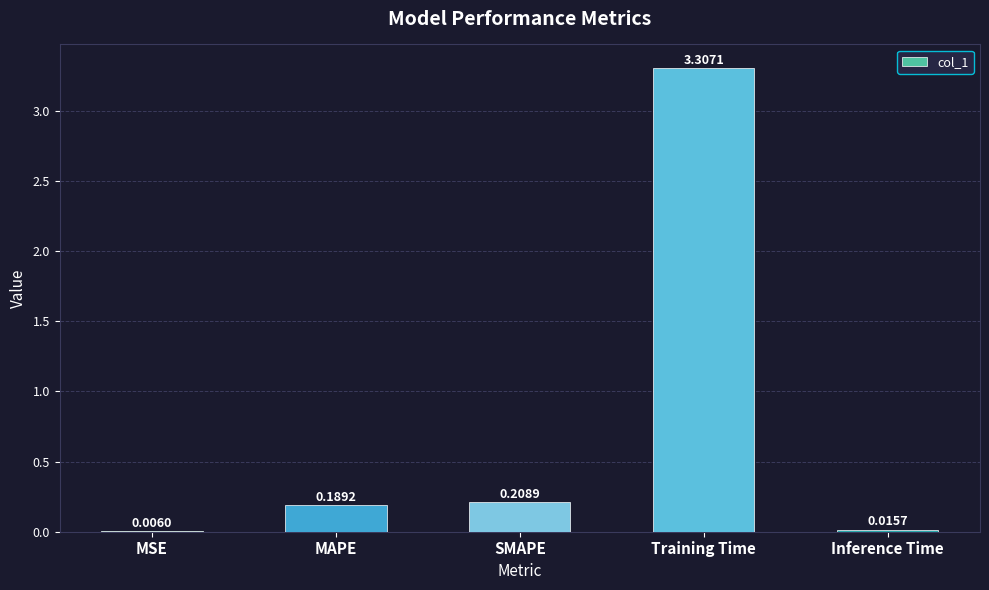

What is the change in value from MSE to Training Time?

+3.3